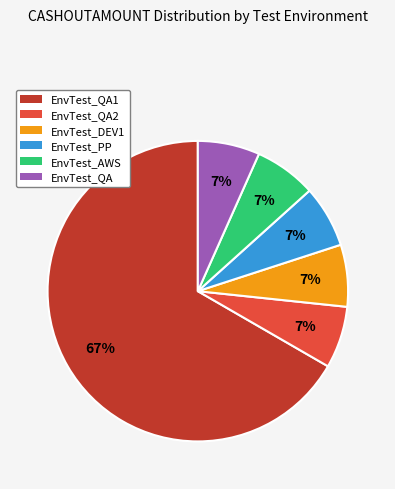

To the nearest percent, what portion does EnvTest_QA represent?

7%